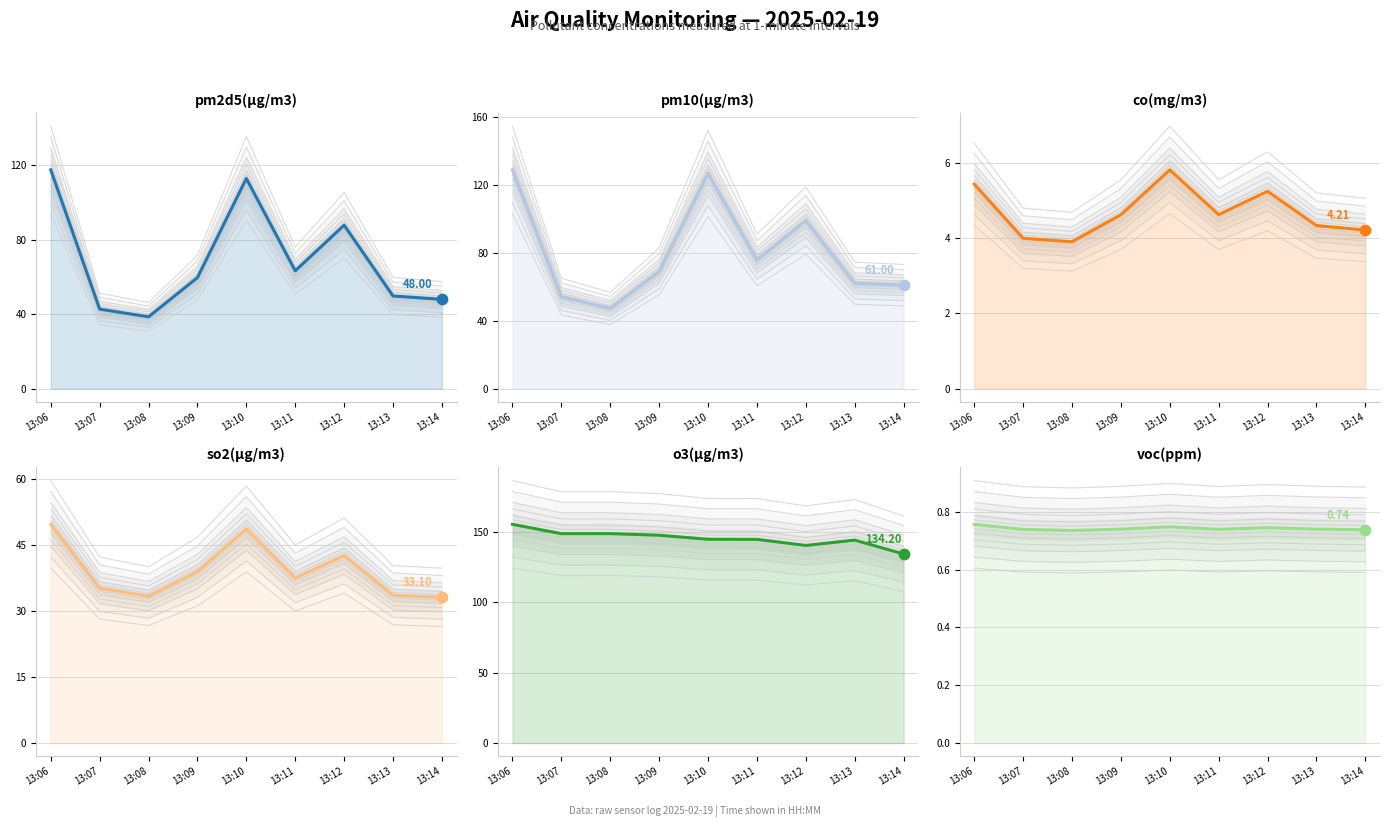

What is the total value across all series at 13:08?

272.5